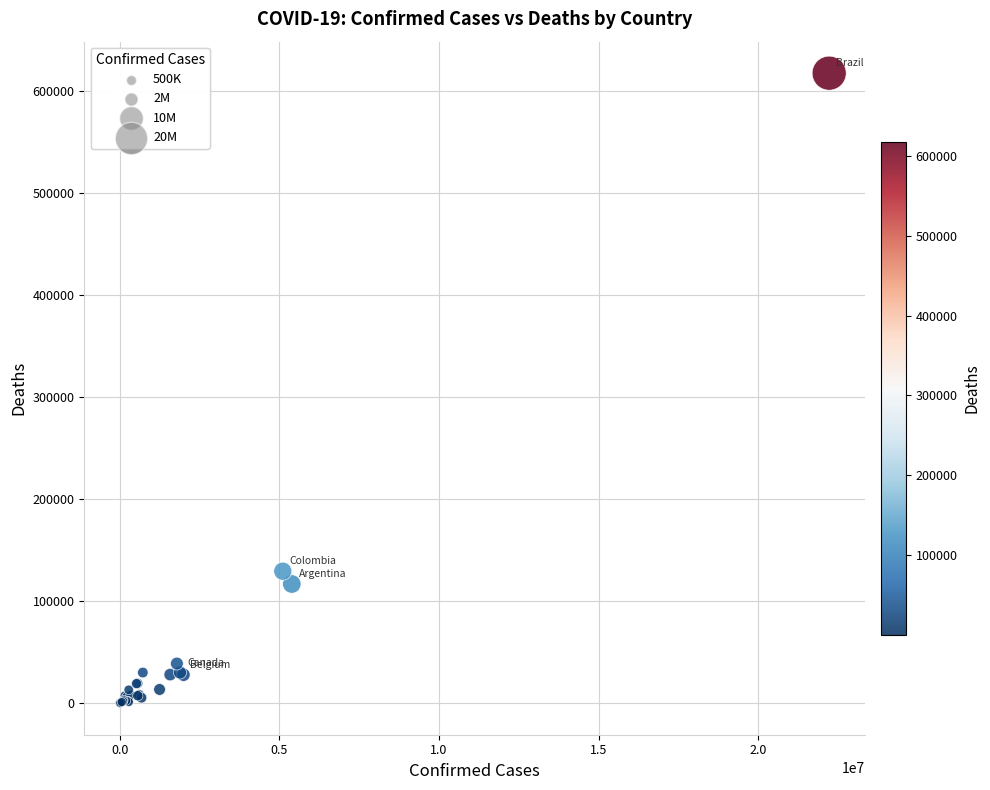

What Y value in the scatter plot is closest to 308903?

129458